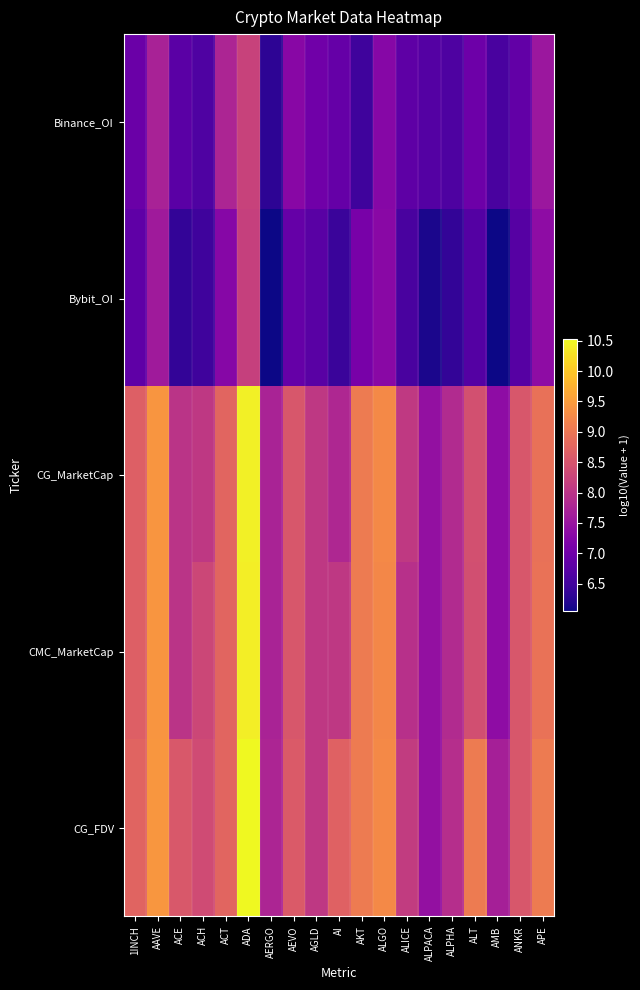

Which has a higher value, ALT or ALICE?

ALT